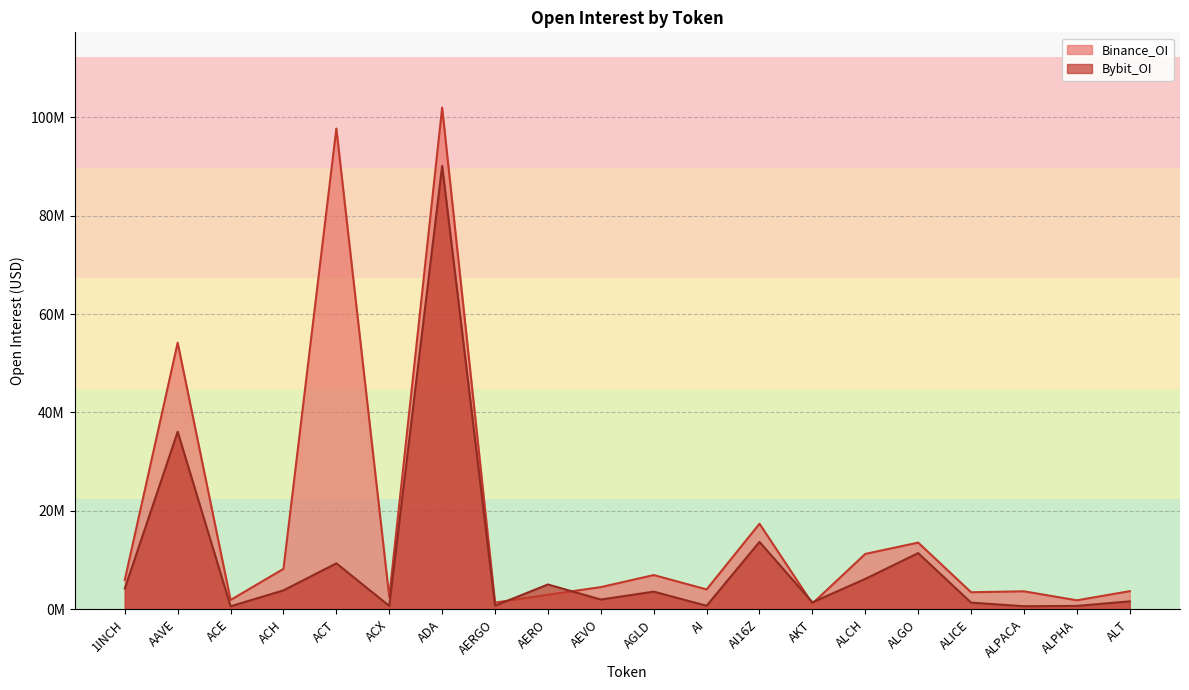

How many intersections are there between Binance_OI and Bybit_OI?

4